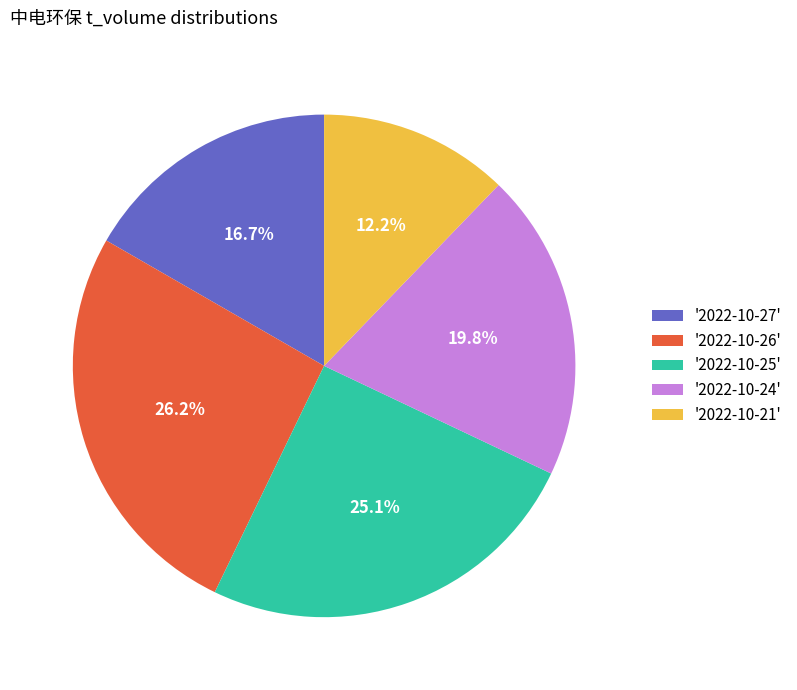

Rank the categories by value from highest to lowest.

'2022-10-26', '2022-10-25', '2022-10-24', '2022-10-27', '2022-10-21'